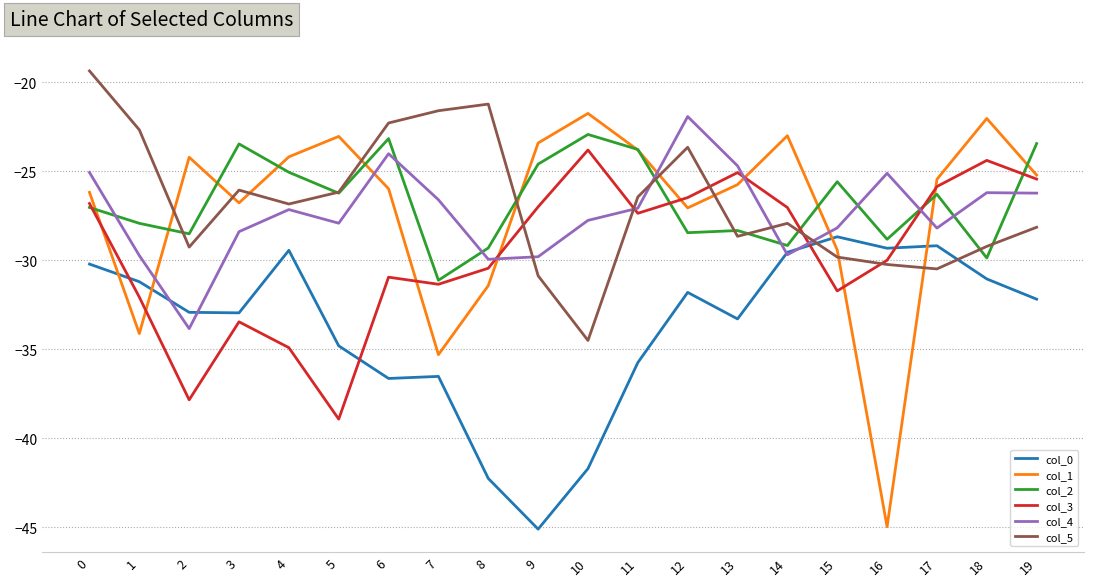

Does the chart have visible grid lines?

Yes